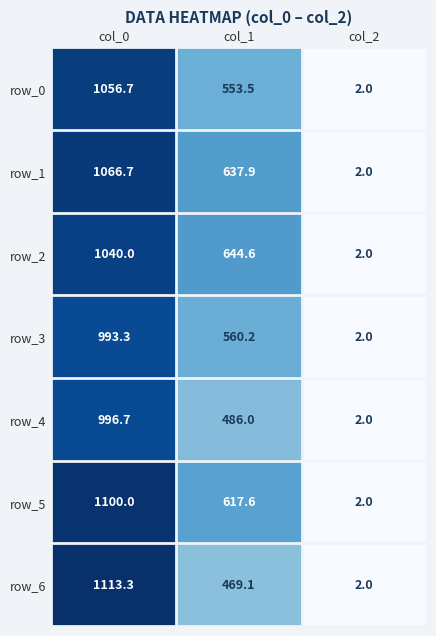

What is the difference between the maximum and minimum values in the row_6 series?

1111.3